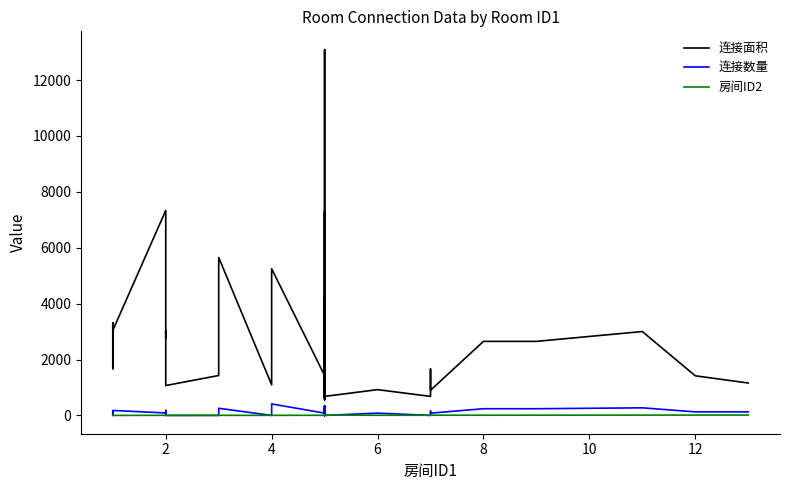

What are all the series names shown in the legend?

连接面积, 连接数量, 房间ID2